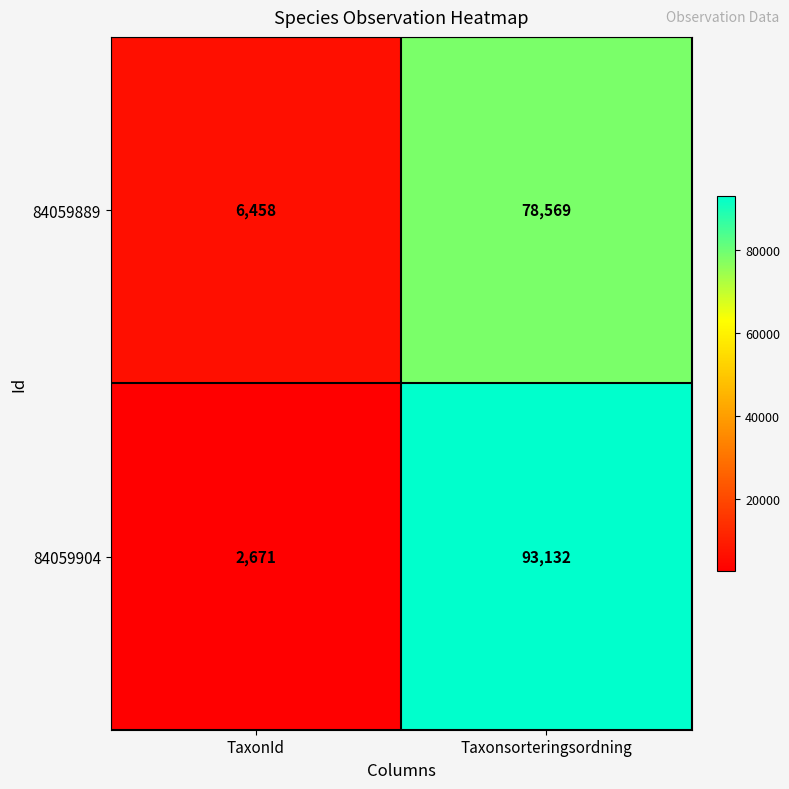

What is the difference between the maximum and minimum values in the 84059889 series?

72111